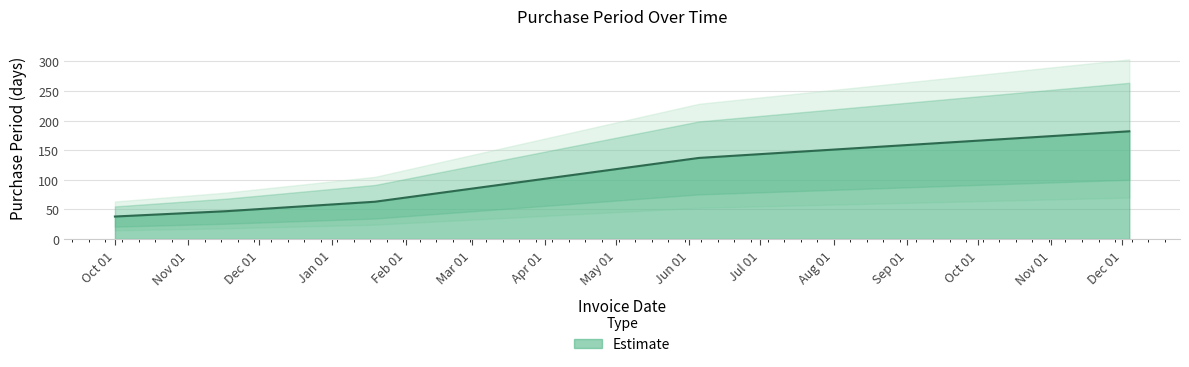

What is the average value?

93